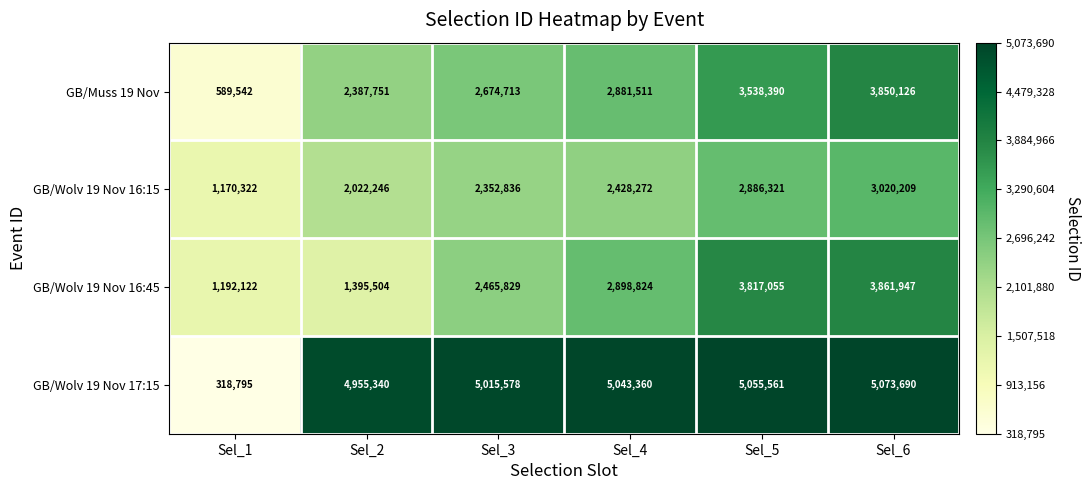

Is it true that GB/Wolv 19 Nov 16:15 equals 2022246 at Sel_2?

True